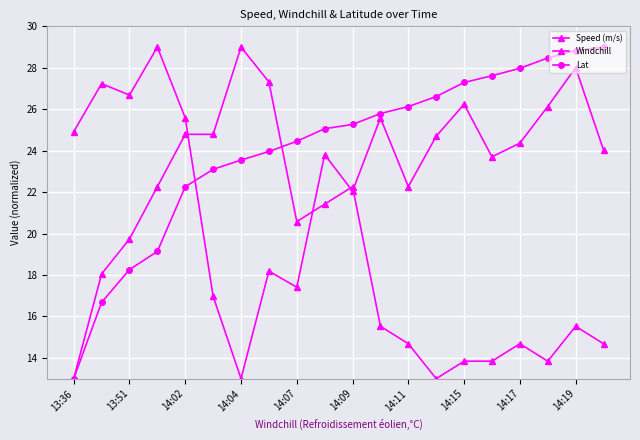

Does the chart have visible grid lines?

Yes